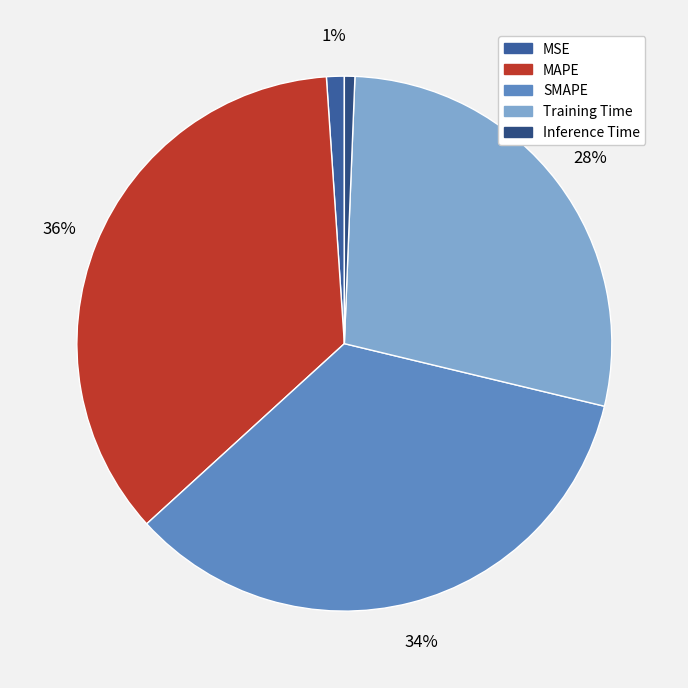

To the nearest percent, what percentage of the pie is MAPE?

36%